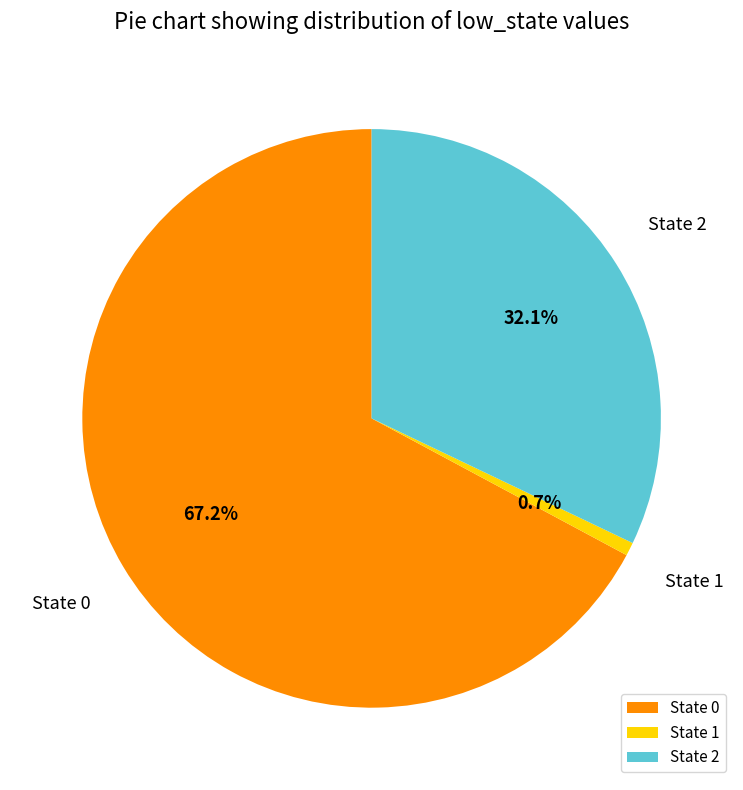

Is there a majority slice in this chart?

Yes